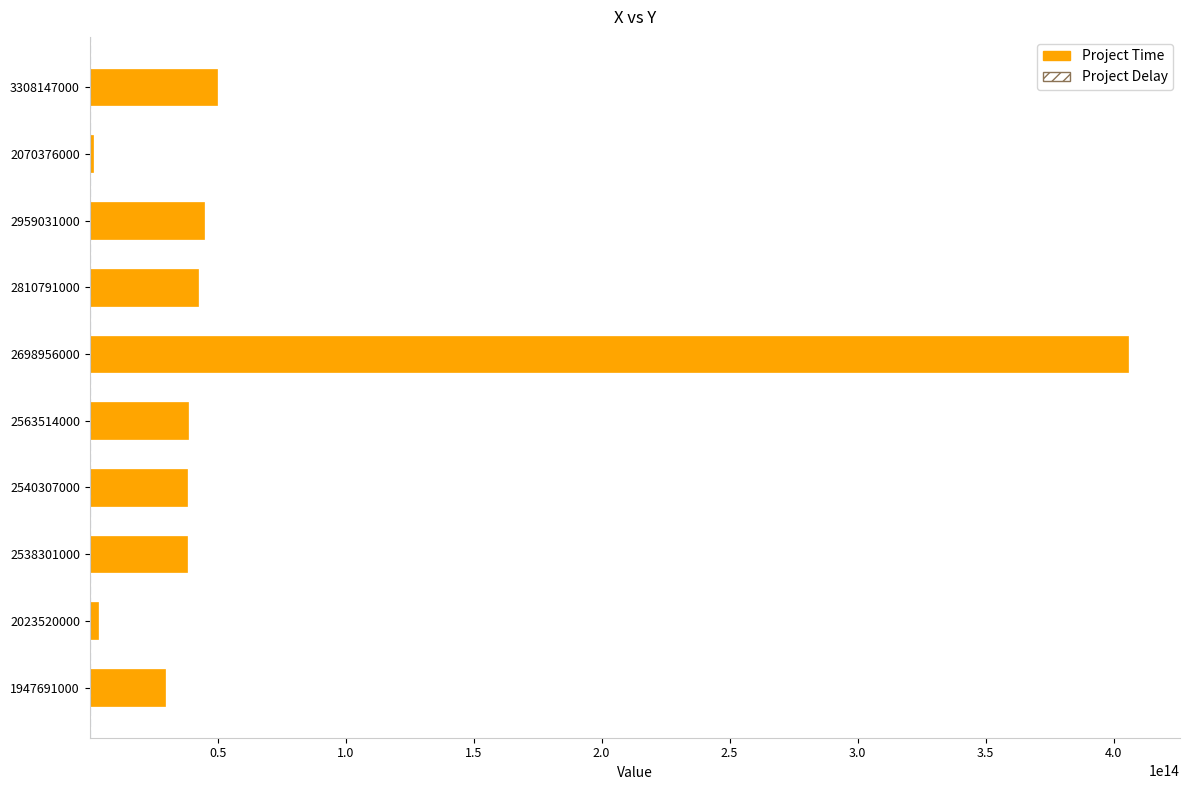

At which category is the sum across all series the highest?

2698956000